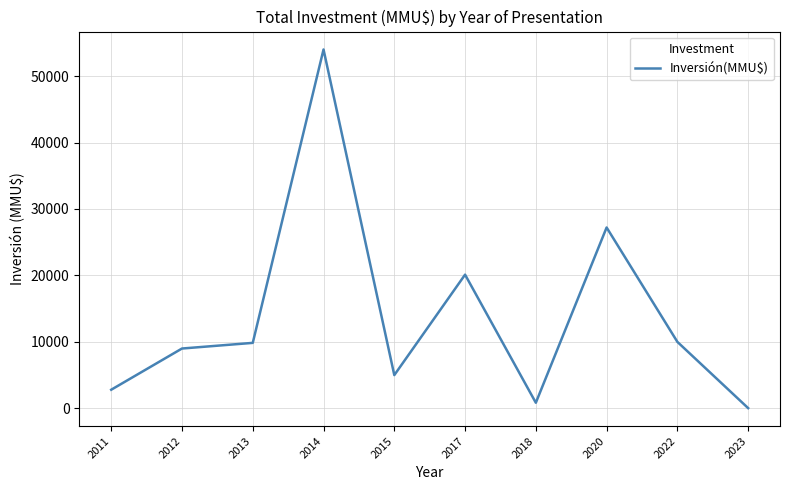

Approximately how many times larger is the value at 2022 compared to 2018?

11.9